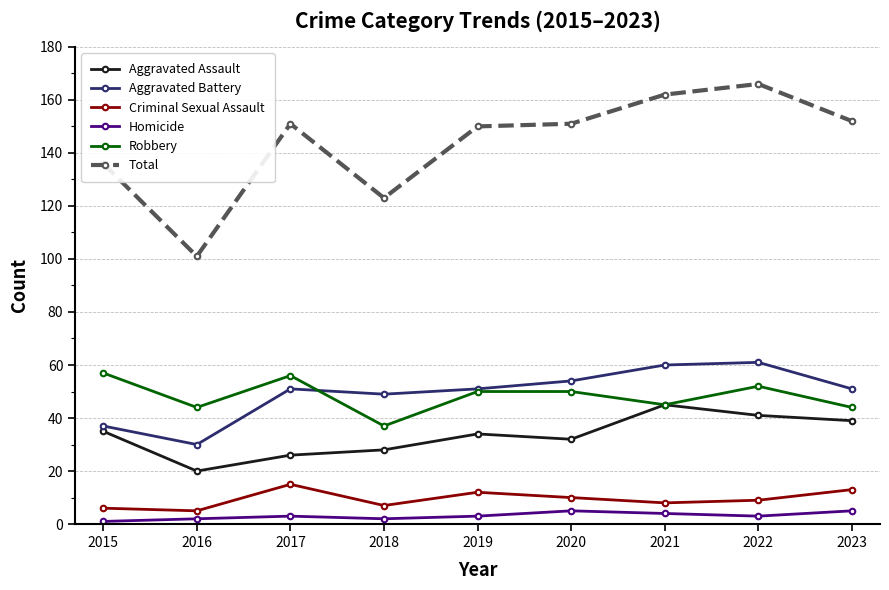

List the series in order of their peak value, lowest first.

Homicide, Criminal Sexual Assault, Aggravated Assault, Robbery, Aggravated Battery, Total